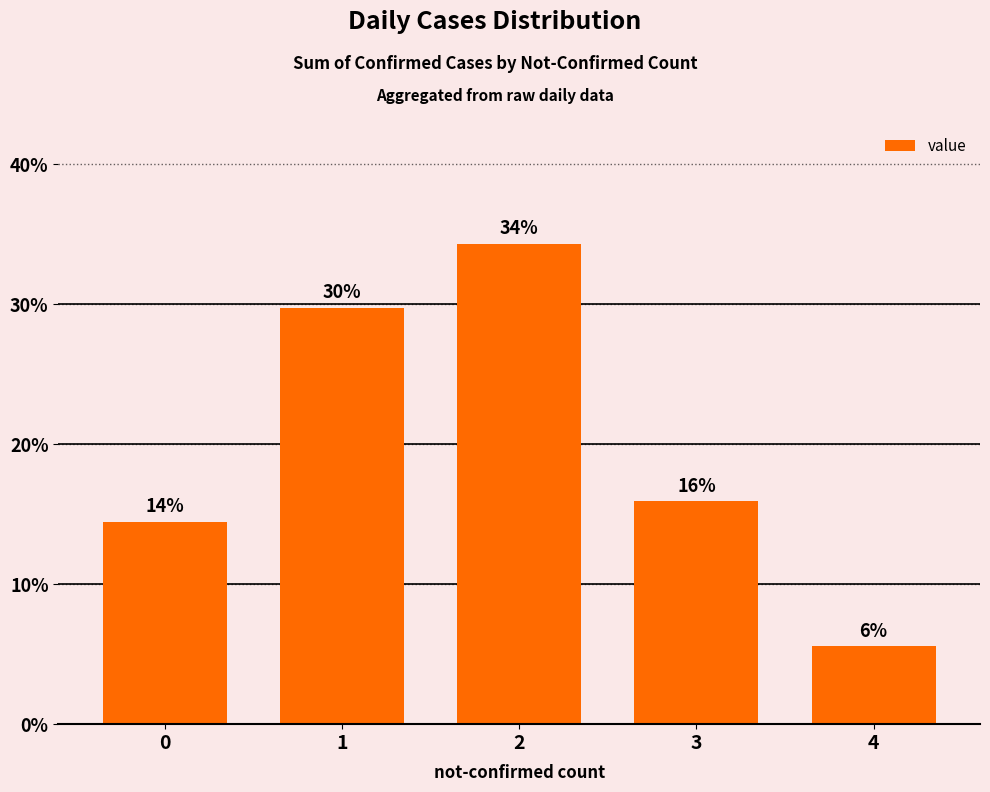

What is the value of the 3rd bar from the left?

34.3